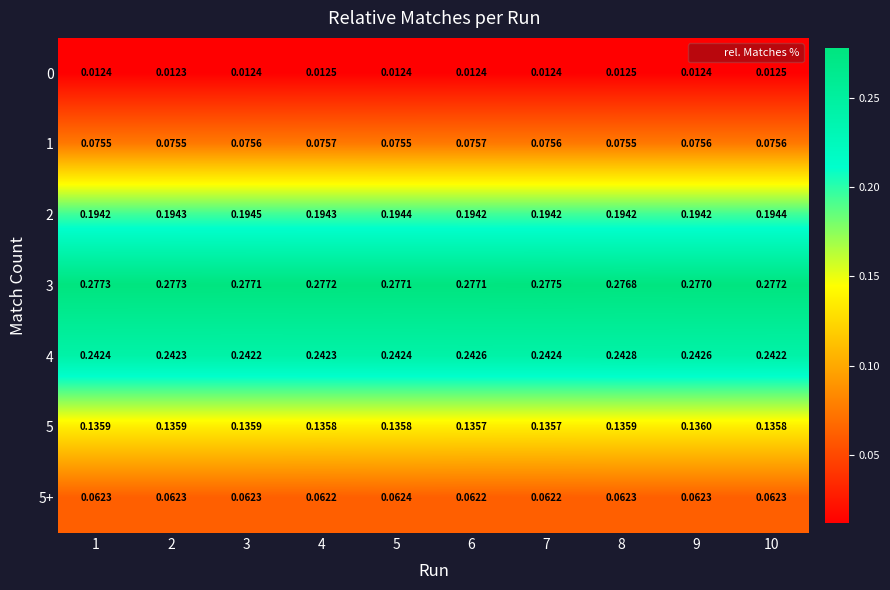

Is the value of 0 at 10 greater than the value of 5+ at 9?

No